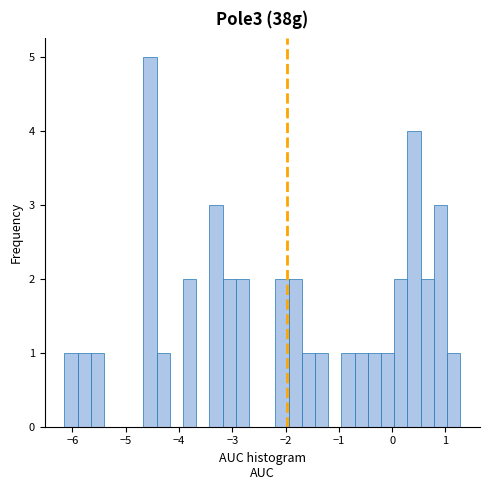

Read against the x-axis, roughly where is the centre of the tallest bar?

-4.5